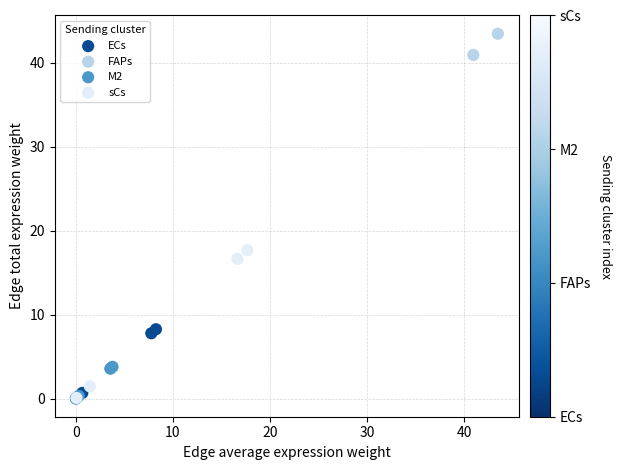

Which series contains the highest Y value?

FAPs